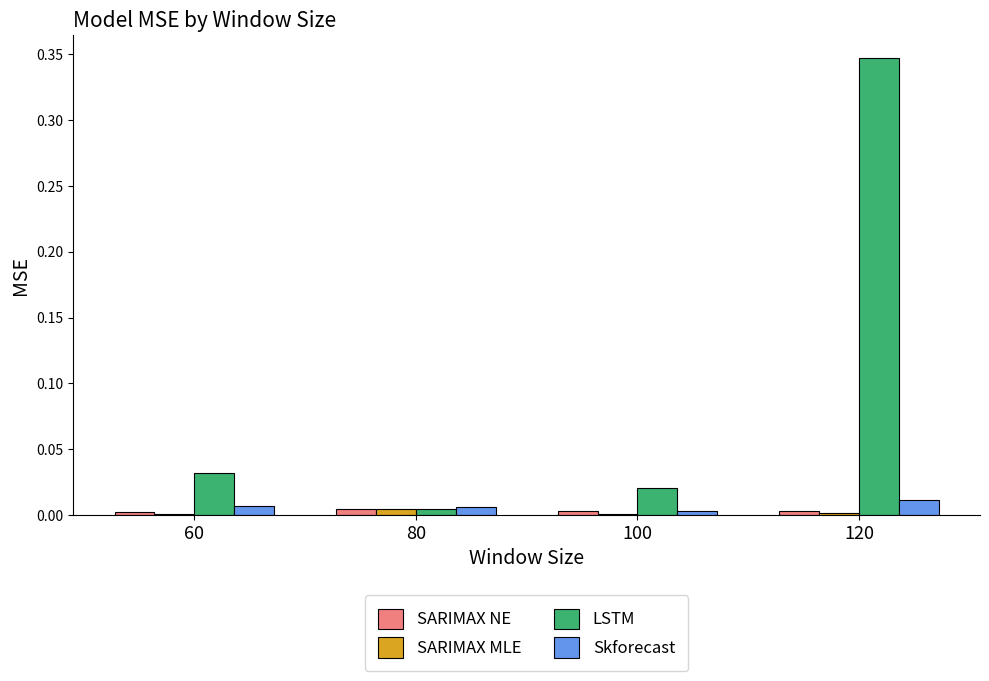

Between 60 and 80, which series saw the biggest shift?

LSTM